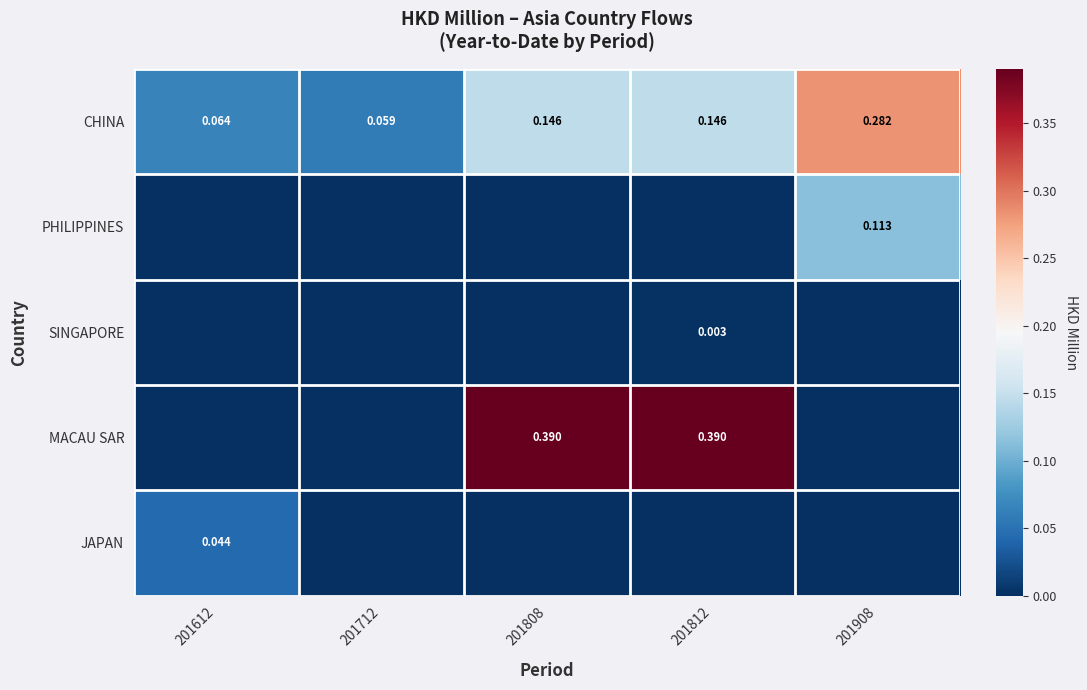

At how many categories does at least one series exceed 0?

5